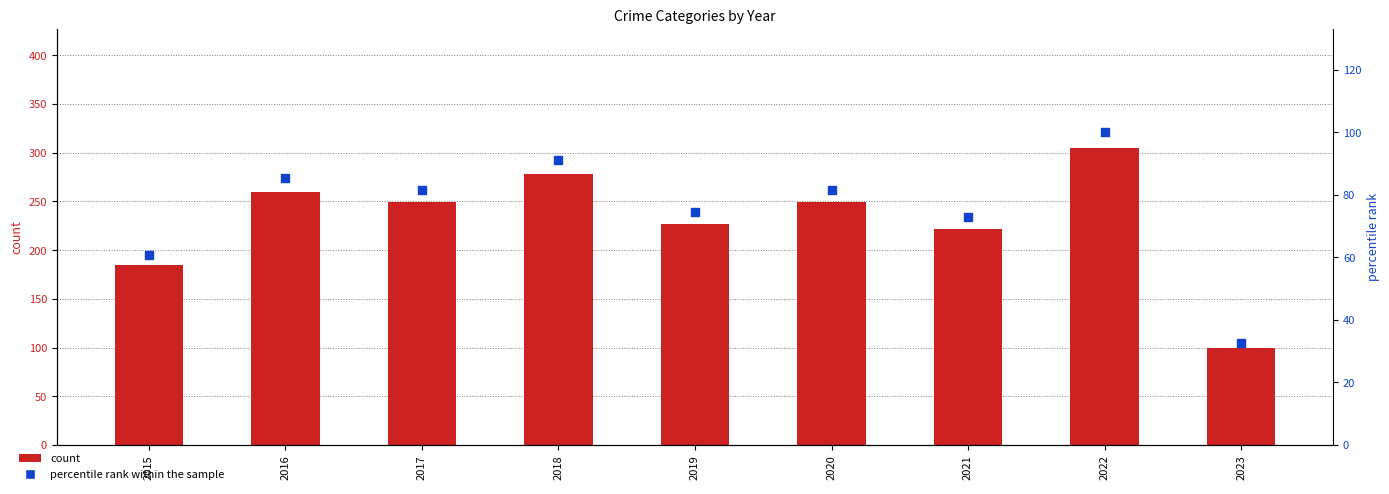

Which series has the largest total across all categories?

count